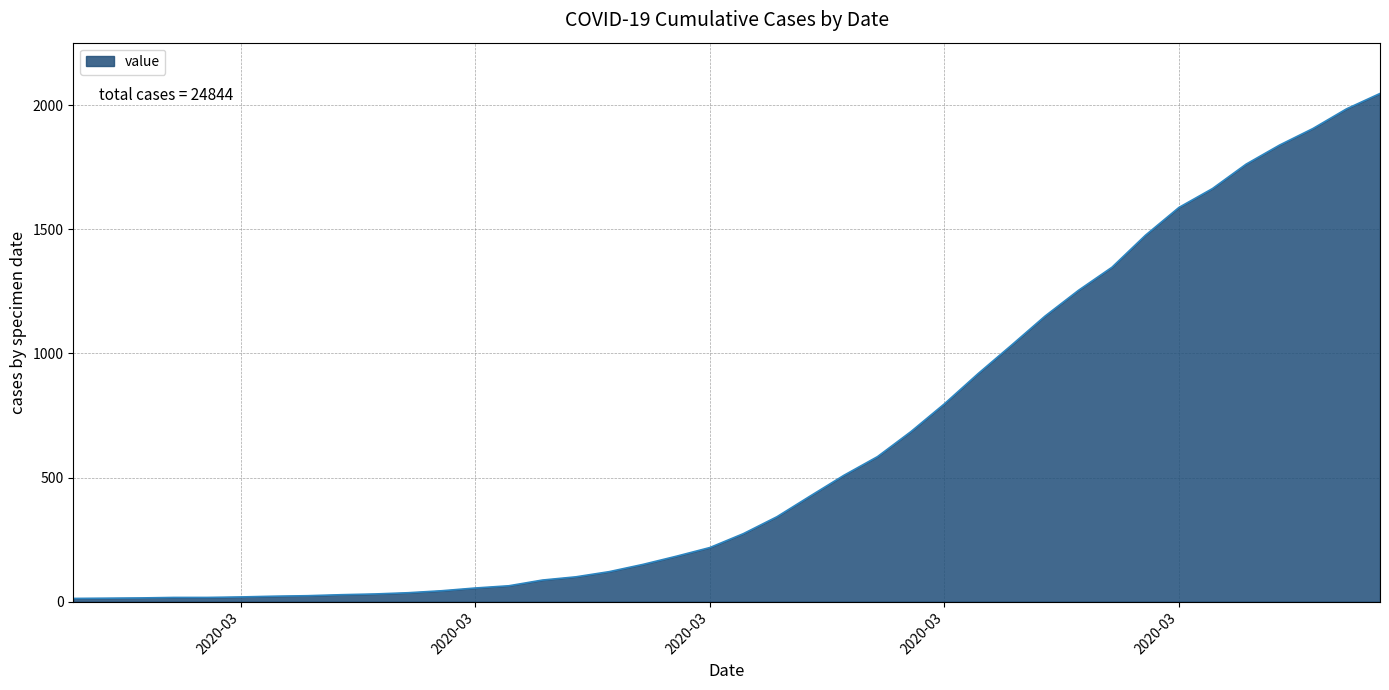

What is the difference between the maximum and minimum values?

2034